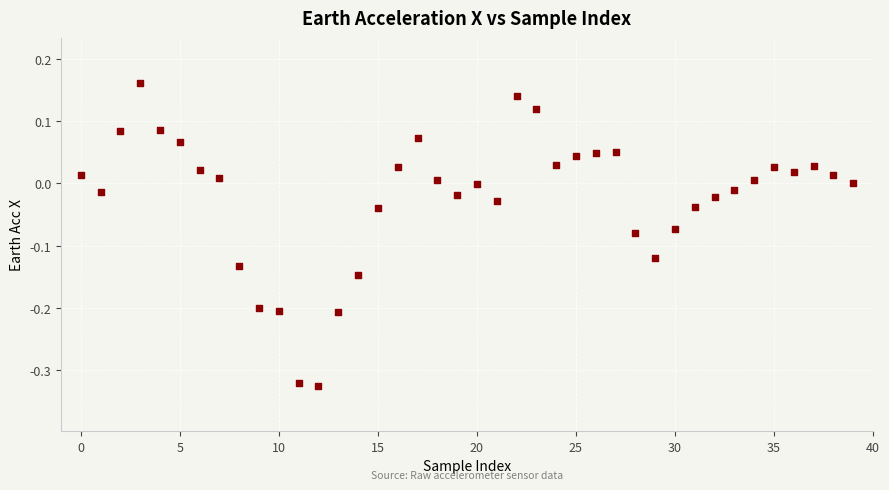

What is the range of Y values (max minus min)?

0.5